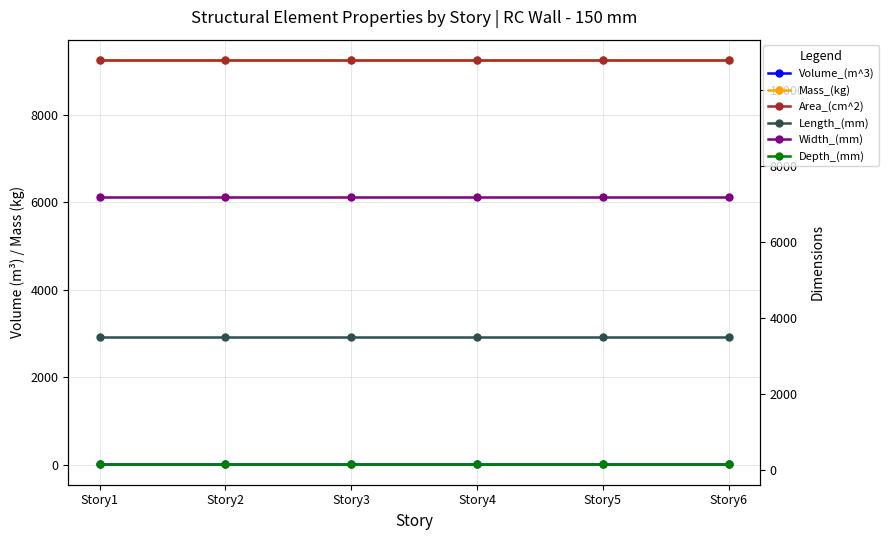

True or false: Width_(mm) has more than 1 points higher than both neighbors.

False